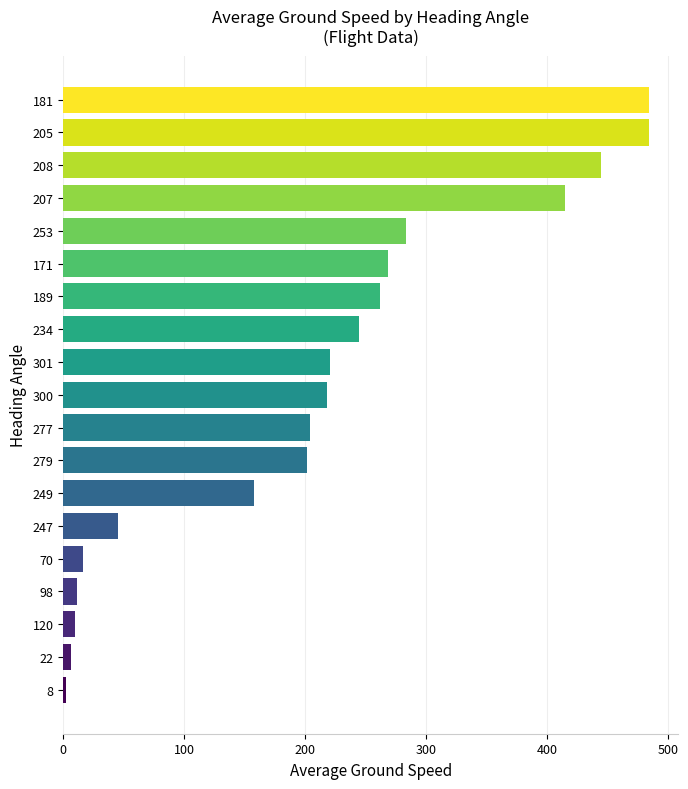

What is the sum of all values?

3975.0